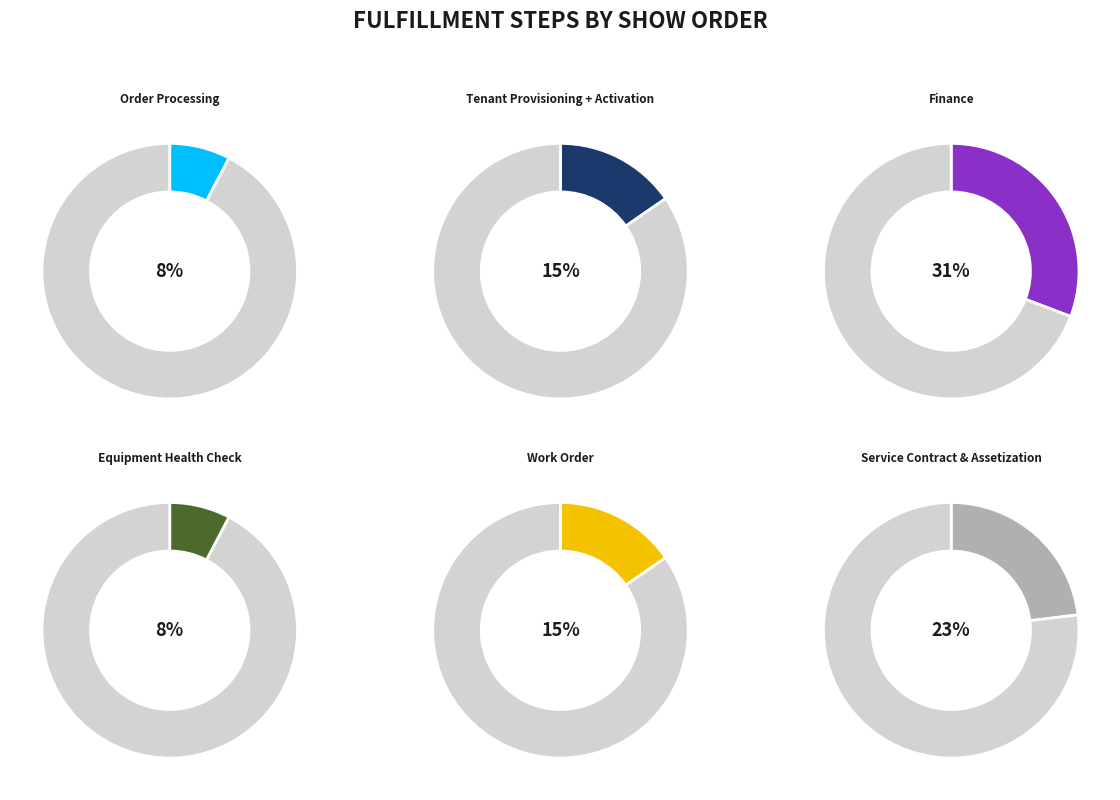

To the nearest percent, what percentage of the pie is Finance?

31%